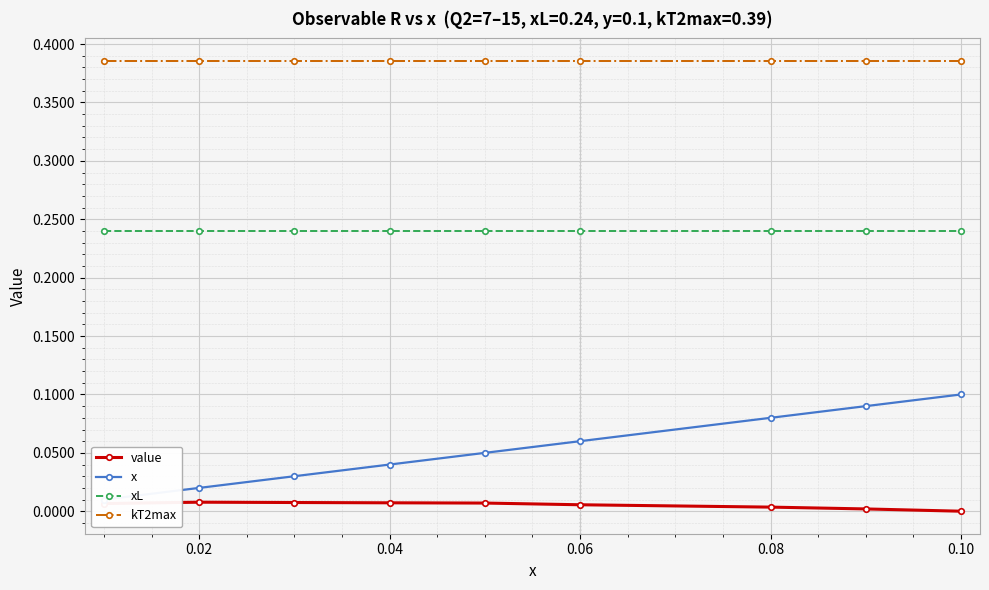

True or false: value has more than 0 interior local peaks.

True